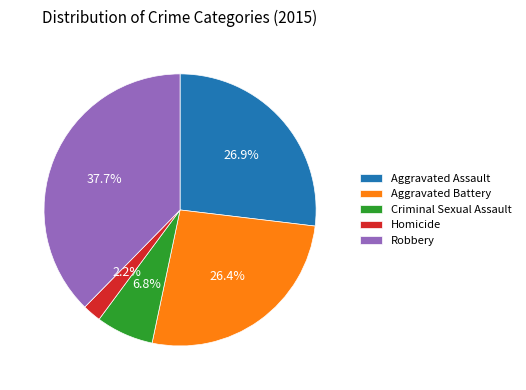

Which has a higher value, Criminal Sexual Assault or Aggravated Battery?

Aggravated Battery